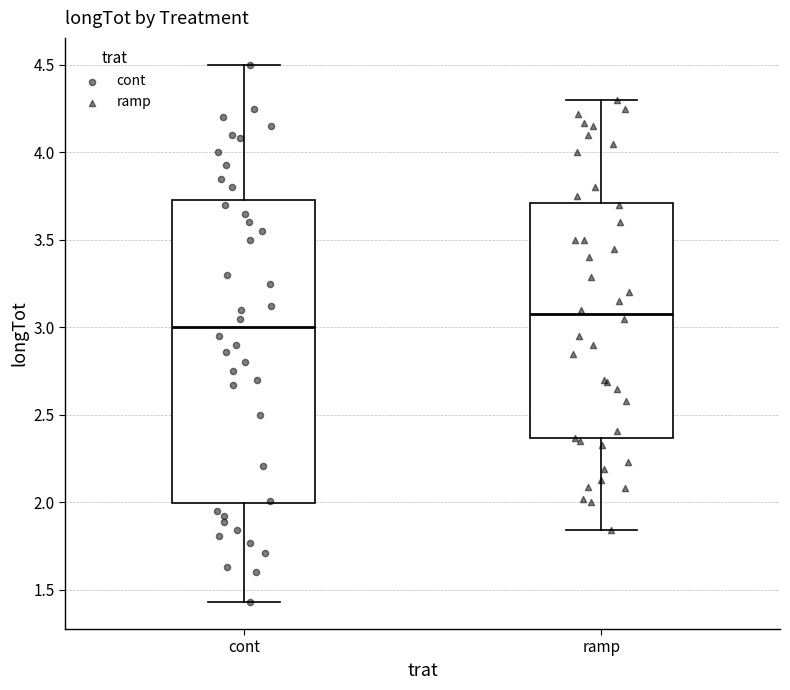

Reading left to right, read every box against the y-axis: the position of its median line, the range the box covers, and the ends of its whiskers. The values are not printed on the chart, so give them approximately, as read against the axis.

cont: median 3.00, box 2.00 to 3.75, whiskers 1.45 to 4.50
ramp: median 3.10, box 2.35 to 3.70, whiskers 1.85 to 4.30